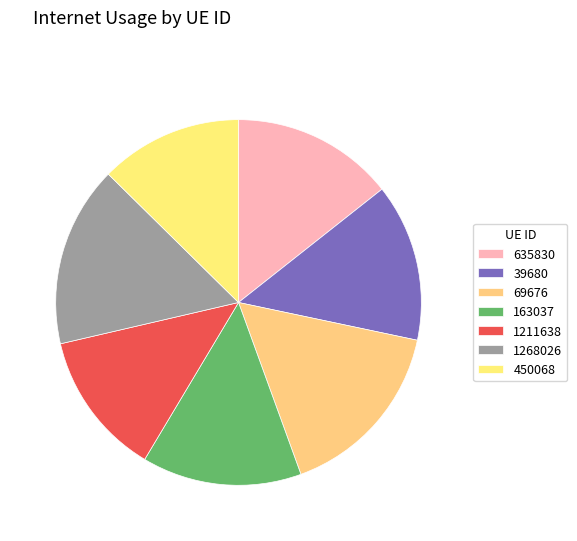

Is there any slice that represents more than half of the pie?

No